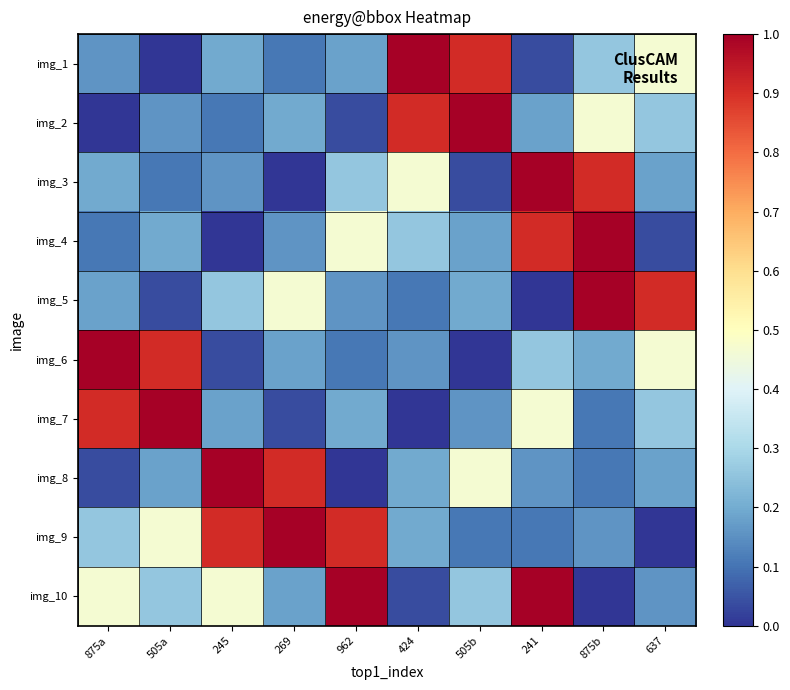

Reading right to left, extract all data points from this chart.

img_1: 637=0.5	875b=0.3	241=0.0	505b=0.9	424=1.0	962=0.2	269=0.1	245=0.2	505a=0.0	875a=0.2
img_2: 637=0.3	875b=0.5	241=0.2	505b=1.0	424=0.9	962=0.0	269=0.2	245=0.1	505a=0.2	875a=0.0
img_3: 637=0.2	875b=0.9	241=1.0	505b=0.0	424=0.5	962=0.3	269=0.0	245=0.2	505a=0.1	875a=0.2
img_4: 637=0.0	875b=1.0	241=0.9	505b=0.2	424=0.3	962=0.5	269=0.2	245=0.0	505a=0.2	875a=0.1
img_5: 637=0.9	875b=1.0	241=0.0	505b=0.2	424=0.1	962=0.2	269=0.5	245=0.3	505a=0.0	875a=0.2
img_6: 637=0.5	875b=0.2	241=0.3	505b=0.0	424=0.2	962=0.1	269=0.2	245=0.0	505a=0.9	875a=1.0
img_7: 637=0.3	875b=0.1	241=0.5	505b=0.2	424=0.0	962=0.2	269=0.0	245=0.2	505a=1.0	875a=0.9
img_8: 637=0.2	875b=0.1	241=0.2	505b=0.5	424=0.2	962=0.0	269=0.9	245=1.0	505a=0.2	875a=0.0
img_9: 637=0.0	875b=0.2	241=0.1	505b=0.1	424=0.2	962=0.9	269=1.0	245=0.9	505a=0.5	875a=0.3
img_10: 637=0.2	875b=0.0	241=1.0	505b=0.3	424=0.0	962=1.0	269=0.2	245=0.5	505a=0.3	875a=0.5